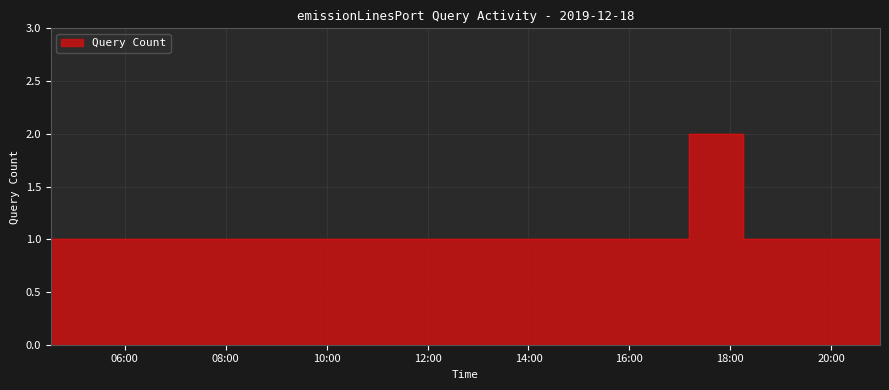

List the labels in order of value, largest first.

2019-12-18 17:11:00, 2019-12-18 04:32:00, 2019-12-18 05:18:00, 2019-12-18 06:02:00, 2019-12-18 10:26:00, 2019-12-18 11:15:00, 2019-12-18 12:12:00, 2019-12-18 12:28:00, 2019-12-18 12:48:00, 2019-12-18 13:01:00, 2019-12-18 13:40:00, 2019-12-18 16:15:00, 2019-12-18 18:15:00, 2019-12-18 20:27:00, 2019-12-18 20:58:00